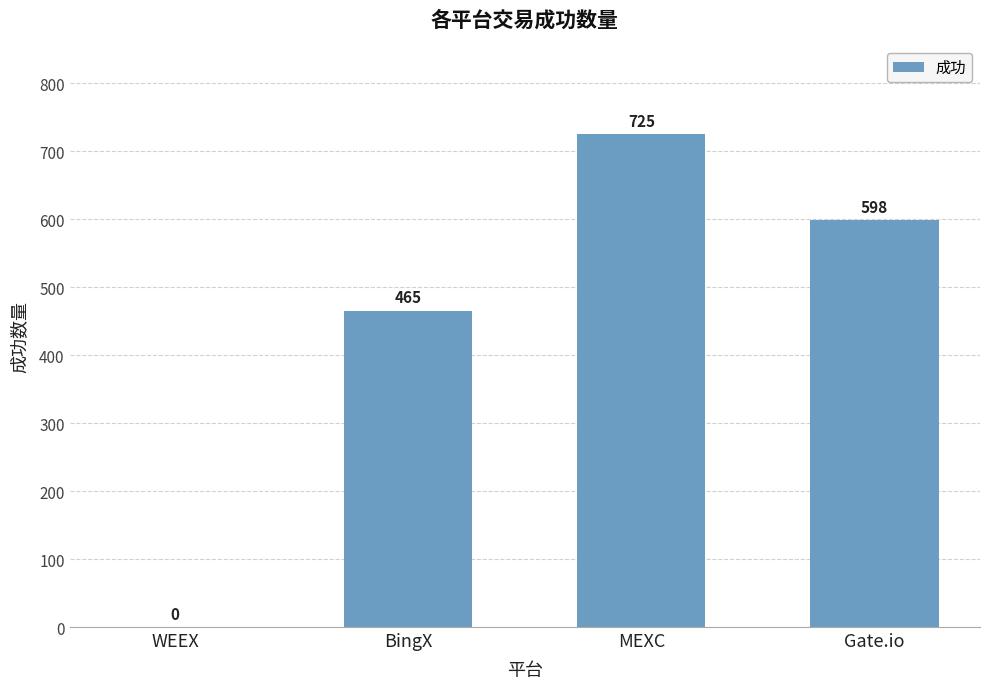

What is the change in value from WEEX to Gate.io?

+598